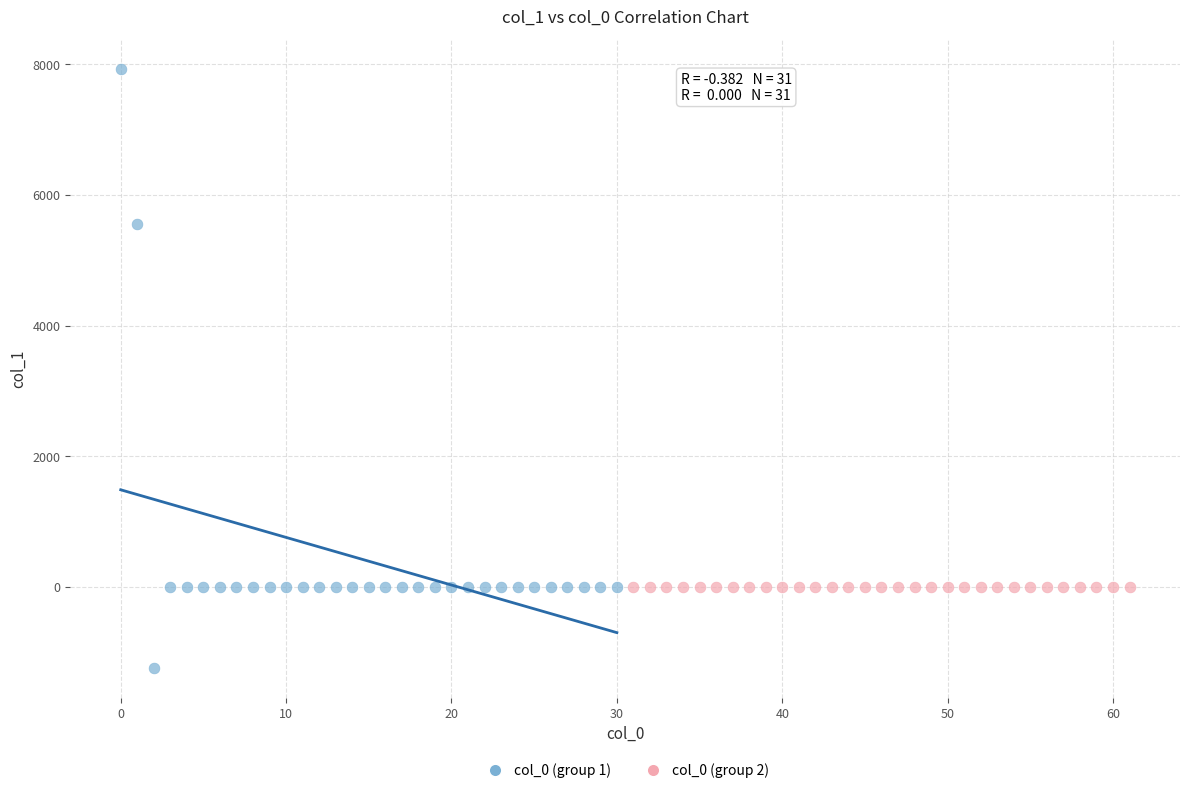

What are all the series names shown in the legend?

col_0 (group 1), col_0 (group 2)